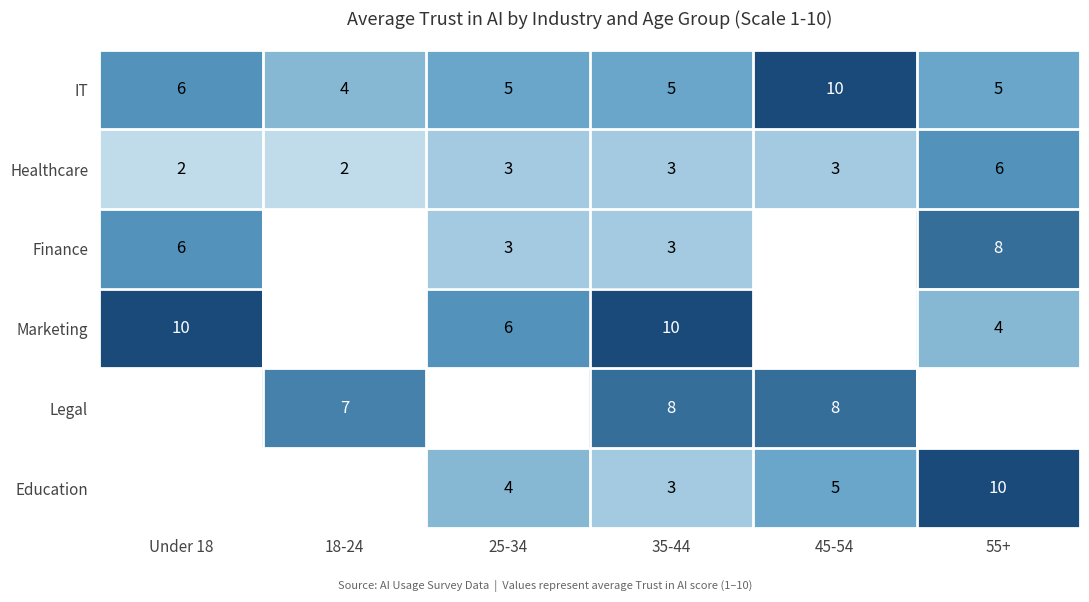

True or false: Education has a value of 1.5 at 25-34.

False